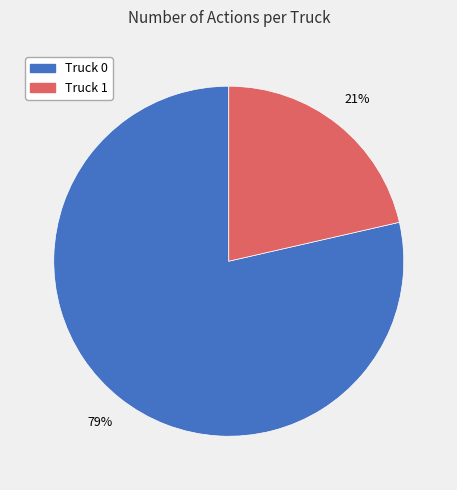

True or false: Truck 1 accounts for 31% of the total.

False